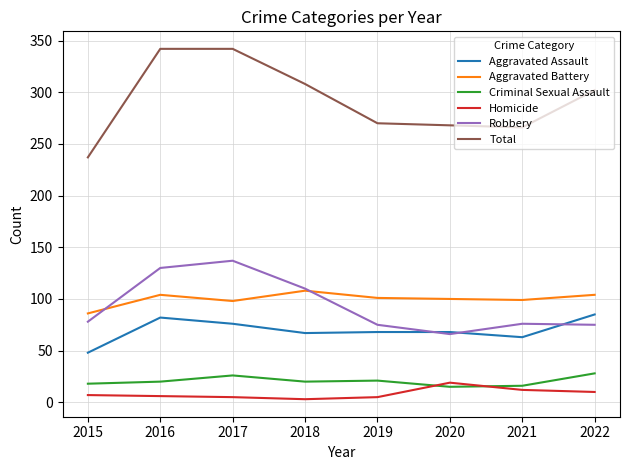

How many lines are shown in the chart?

6